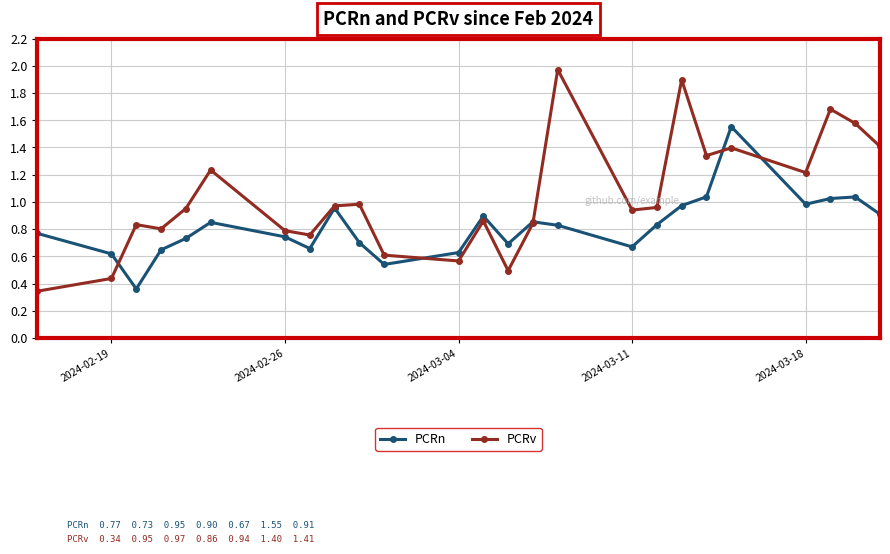

Rank the series by their maximum value, from lowest to highest.

PCRn, PCRv